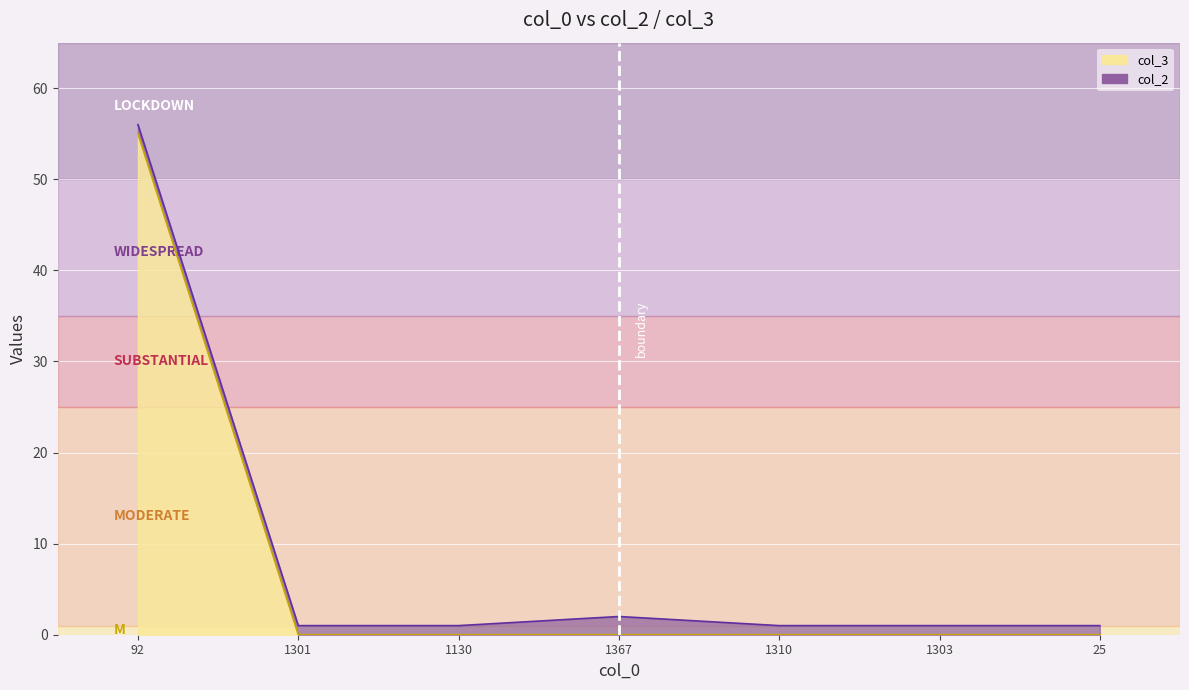

Reading right to left, list all the values displayed in this chart.

0	0	0	0	0	0	55